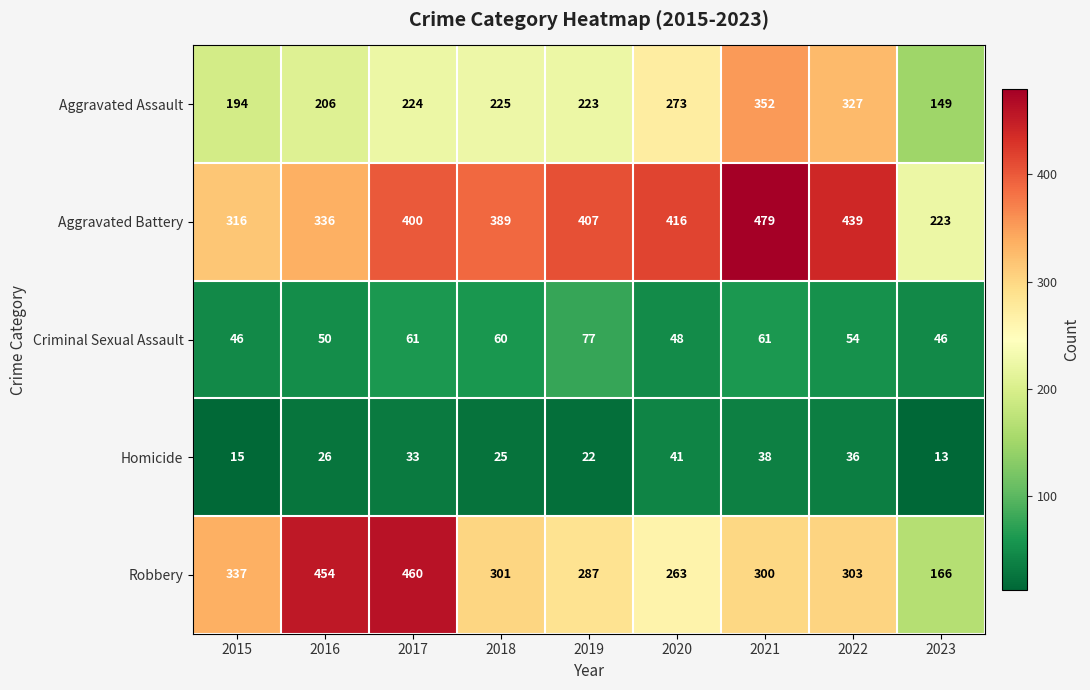

How many data points in Aggravated Battery are less than 400?

4